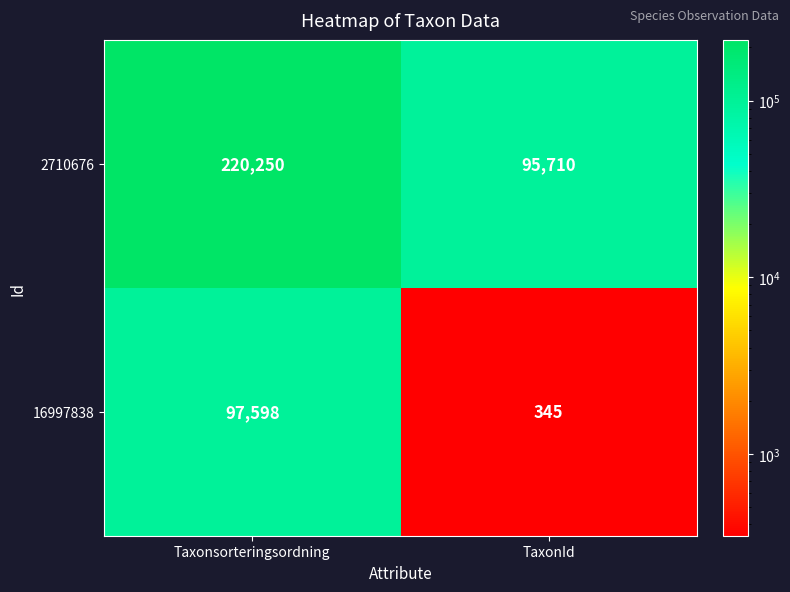

Reading left to right, what are all the values shown in this chart?

2710676: 220250	95710
16997838: 97598	345